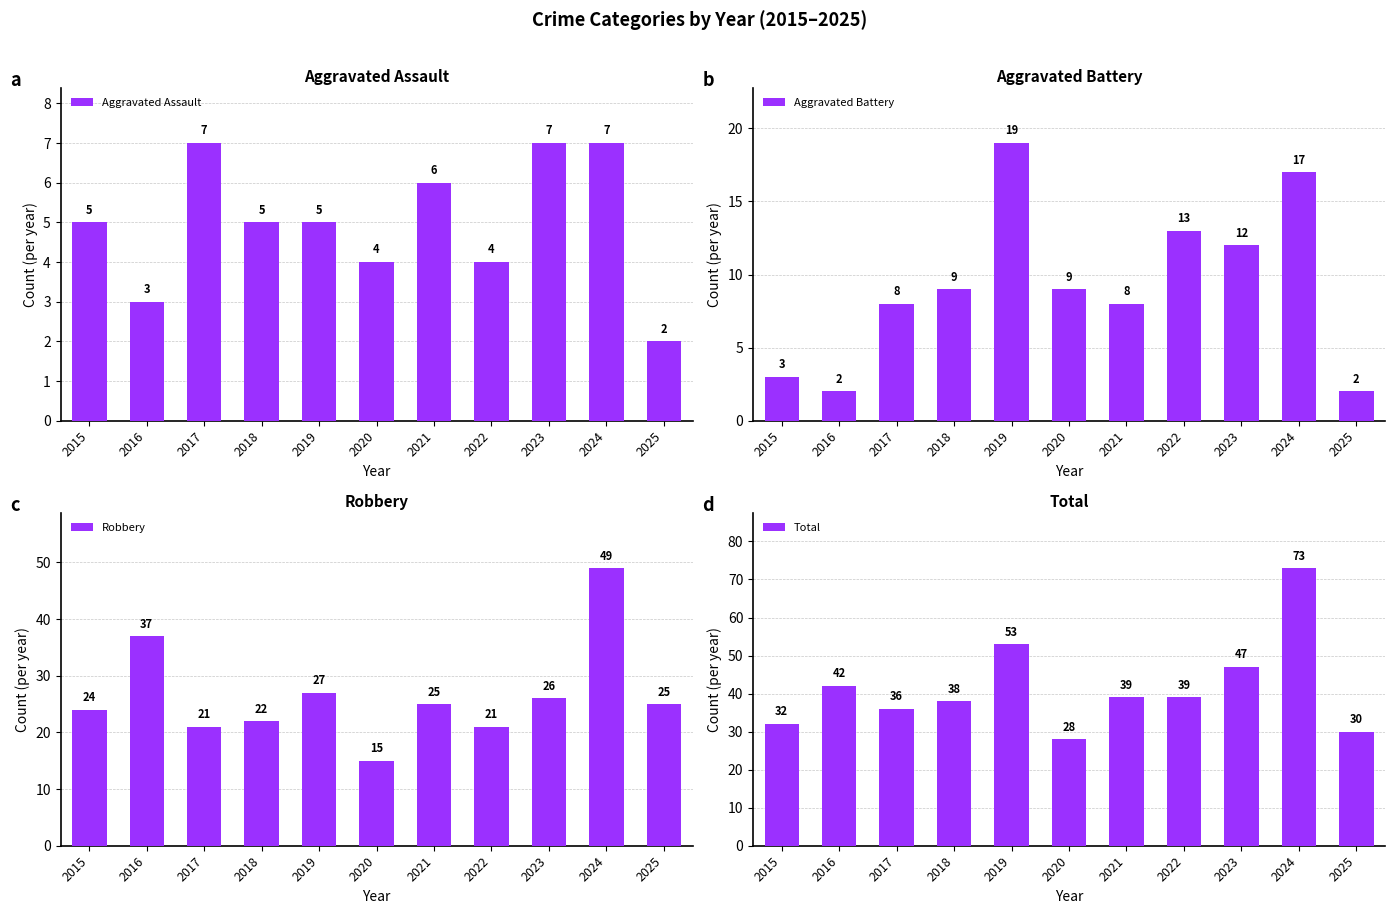

How many data points in Aggravated Battery are above 9?

4